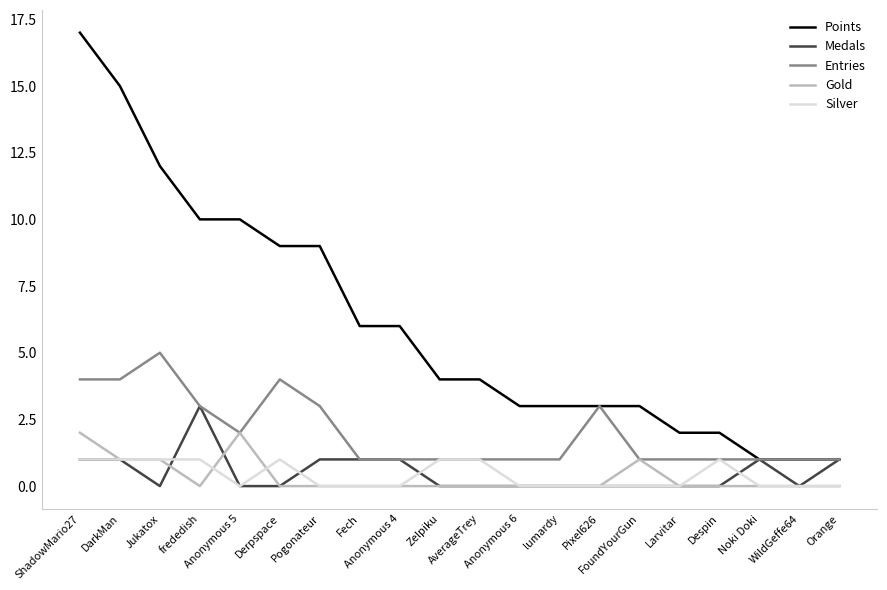

True or false: Silver and Points cross at least once.

False